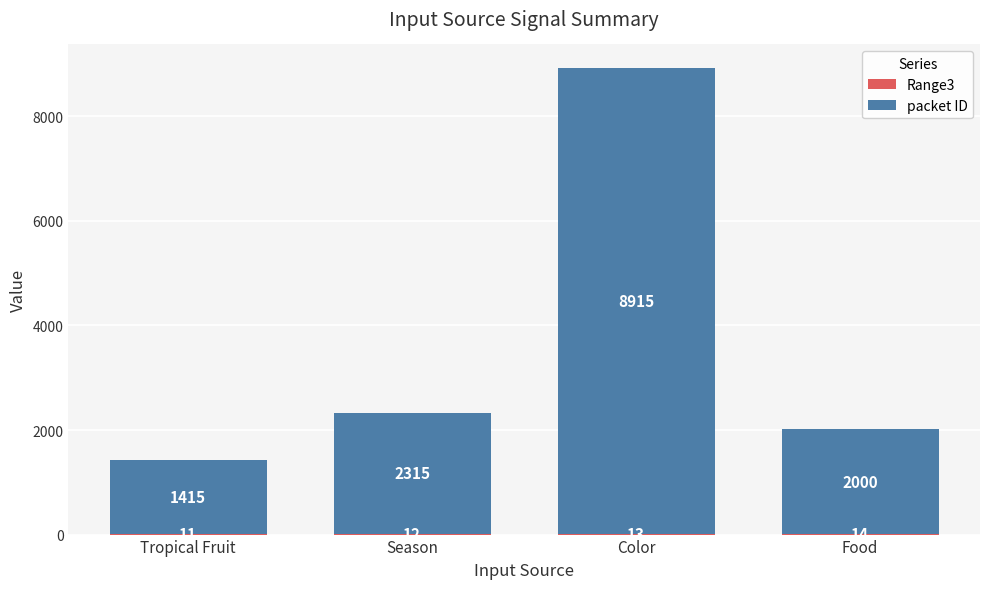

At which category is the sum across all series the highest?

Color